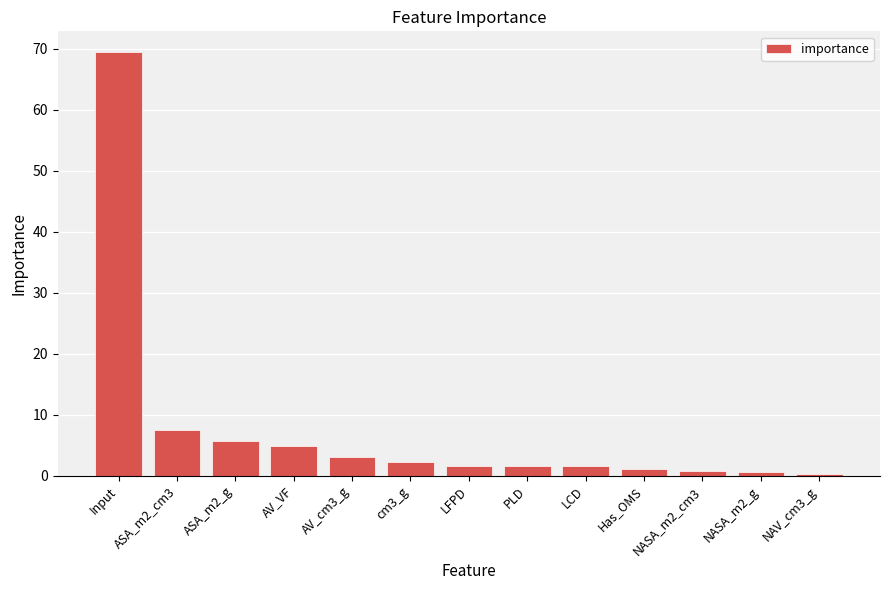

What is the change in value from ASA_m2_g to AV_cm3_g?

-2.7